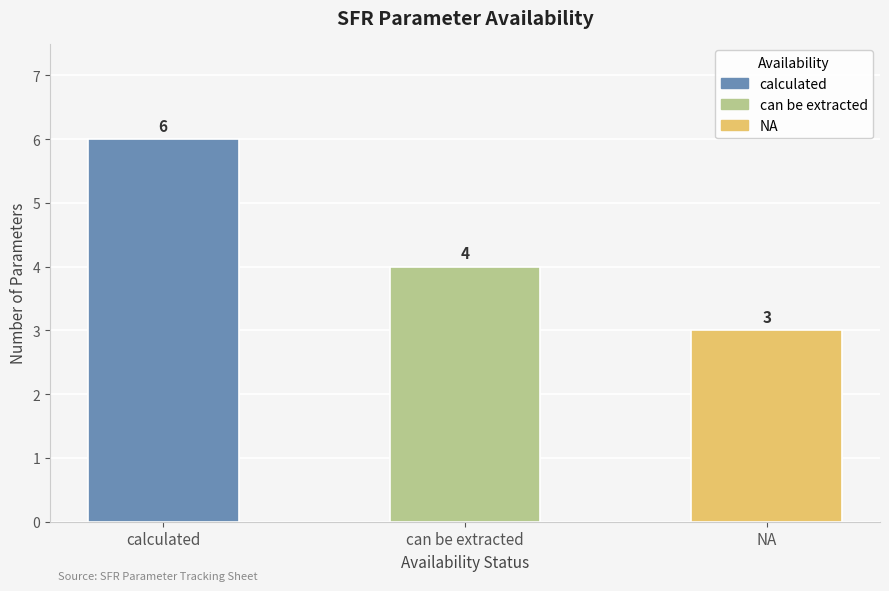

Which label corresponds to the largest value in the chart?

calculated